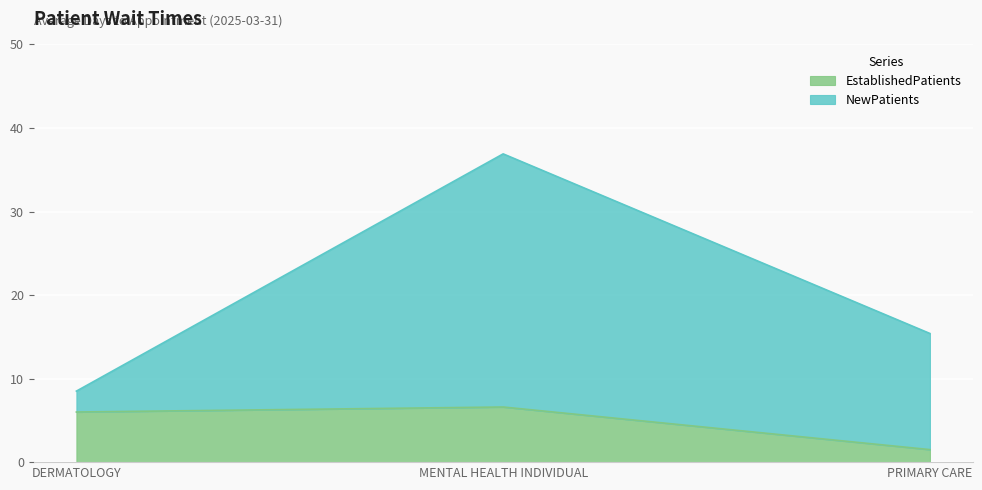

Where does the NewPatients series first go above 15?

MENTAL HEALTH INDIVIDUAL